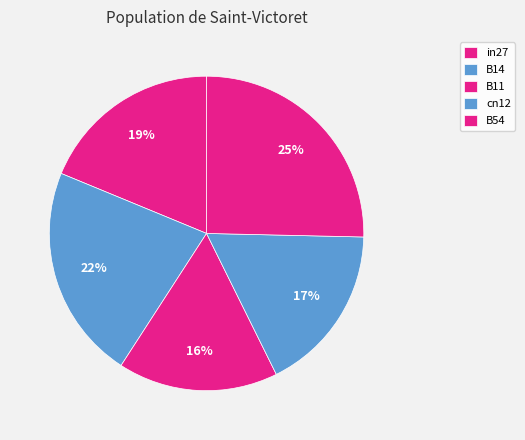

To the nearest percent, what is the average slice percentage?

20%